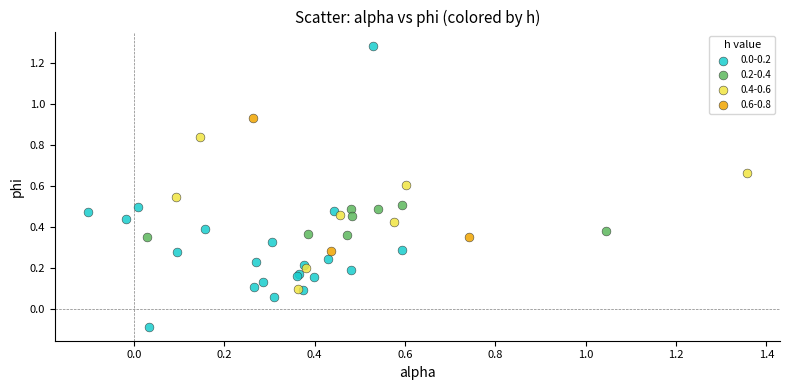

Which series reaches the minimum Y coordinate?

0.0-0.2